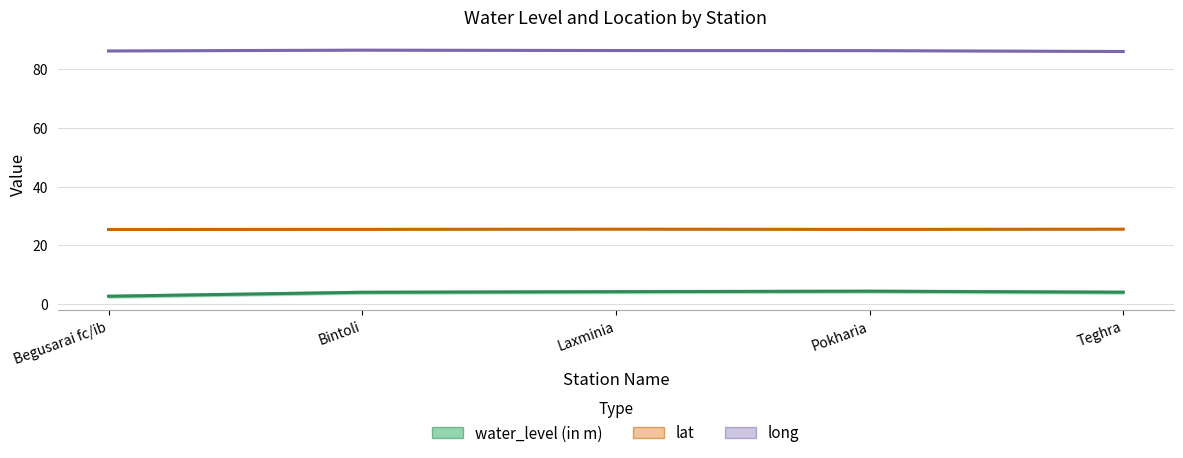

True or false: long and lat intersect in this chart.

False